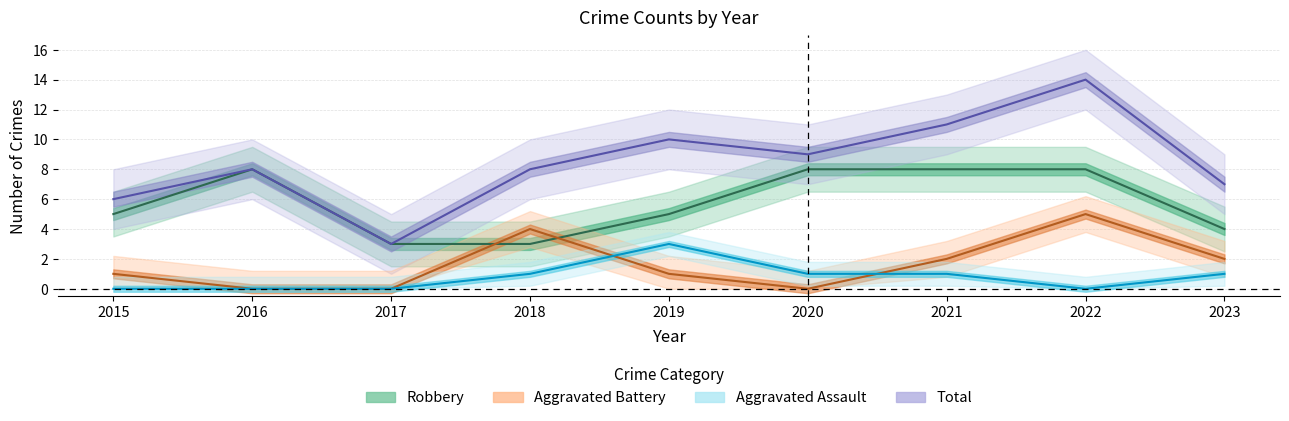

True or false: Aggravated Battery and Total intersect in this chart.

False